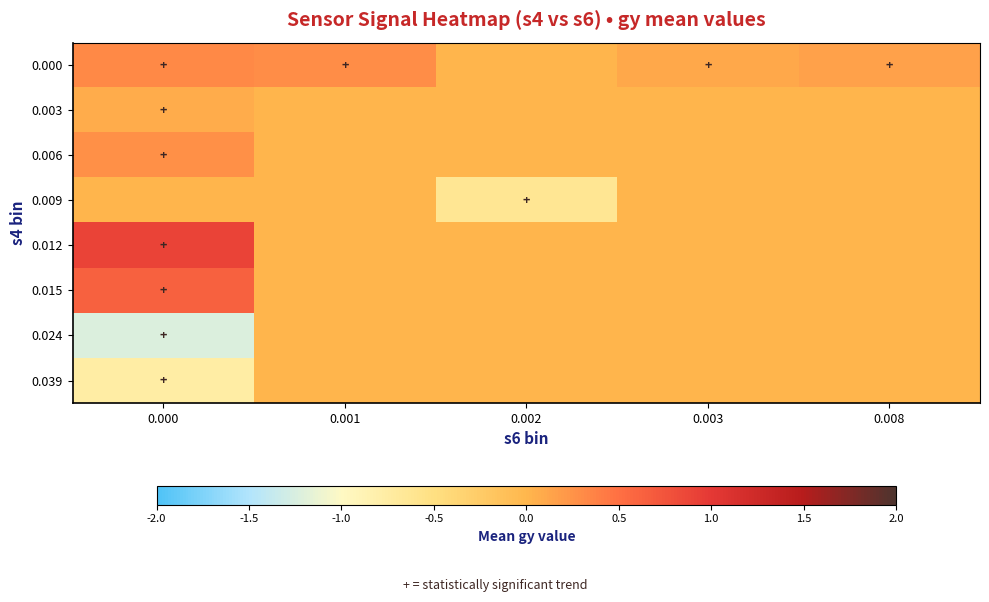

Reading left to right, transcribe all the data shown in this chart.

row_0: 0.3	0.3	0.0	0.1	0.1
row_1: 0.1	0.0	0.0	0.0	0.0
row_2: 0.3	0.0	0.0	0.0	0.0
row_3: 0.0	0.0	-0.6	0.0	0.0
row_4: 0.9	0.0	0.0	0.0	0.0
row_5: 0.6	0.0	0.0	0.0	0.0
row_6: -1.2	0.0	0.0	0.0	0.0
row_7: -0.8	0.0	0.0	0.0	0.0